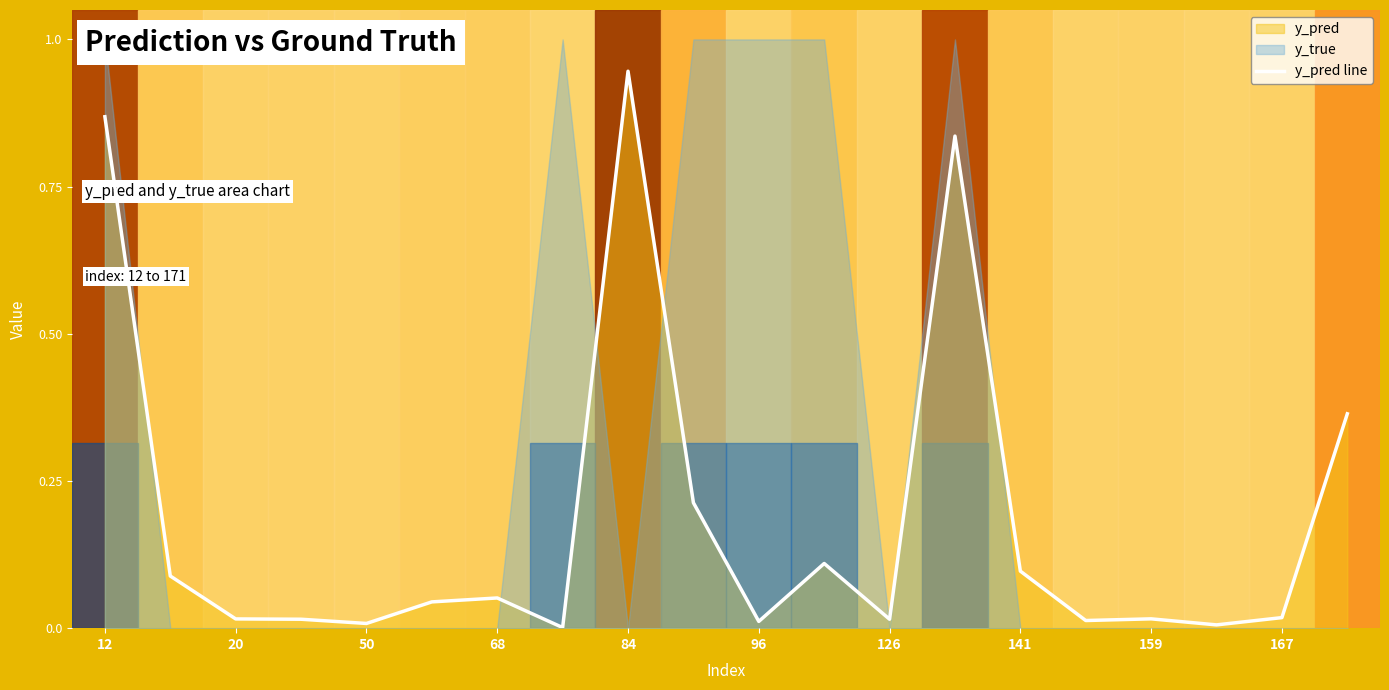

True or false: there are more than 0 points higher than both neighbors.

True